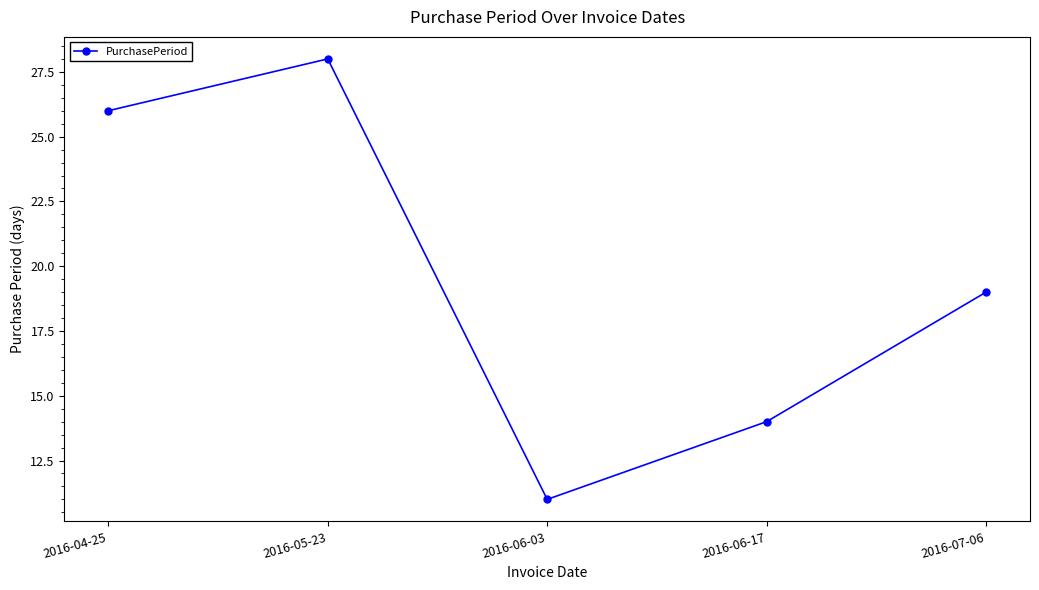

What is the maximum value shown in the chart?

28